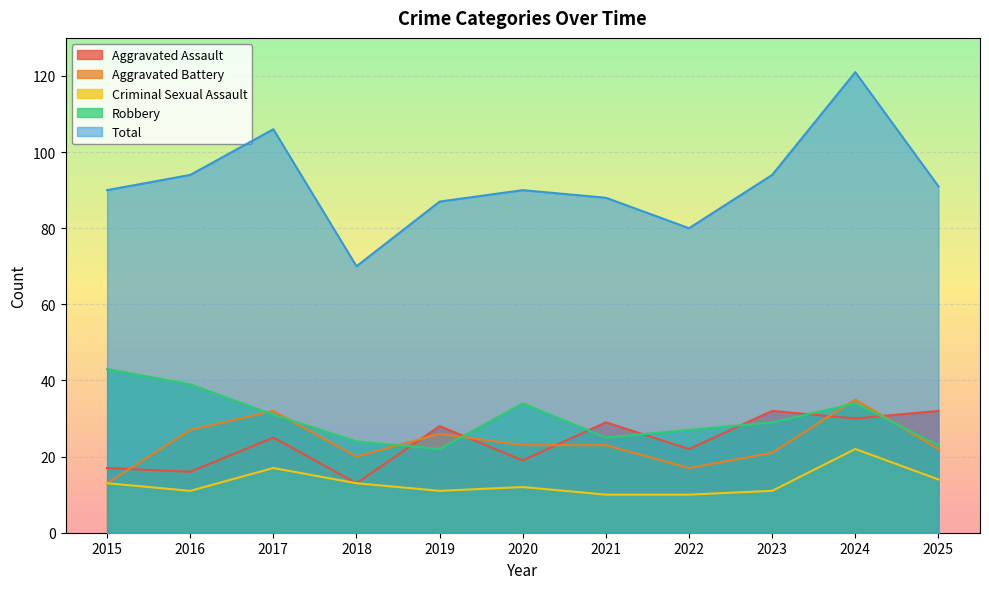

What value does the Criminal Sexual Assault series have at 2022, to the nearest 10?

10